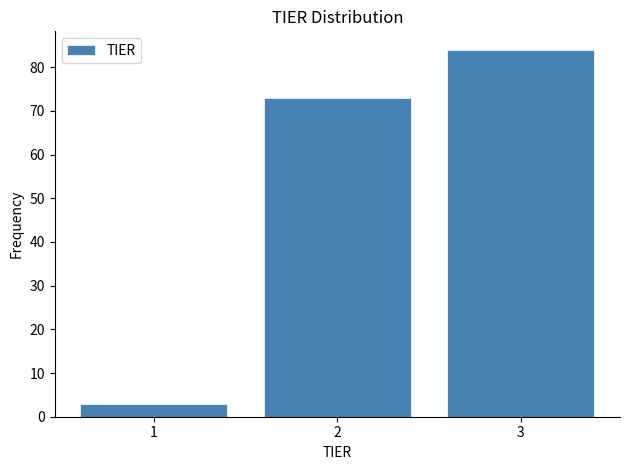

How tall is the bar that spans 2.5 to 3.5 on the x-axis? The values are not printed on the chart, so give them approximately, as read against the axis.

84